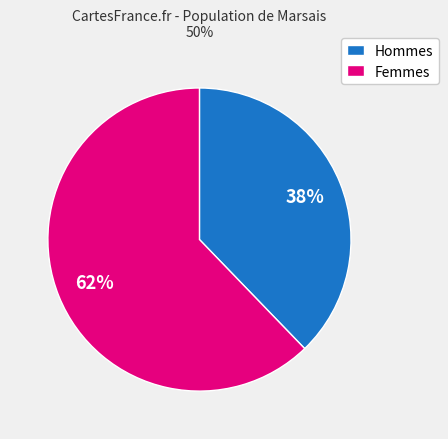

How many segments does this pie chart have?

2